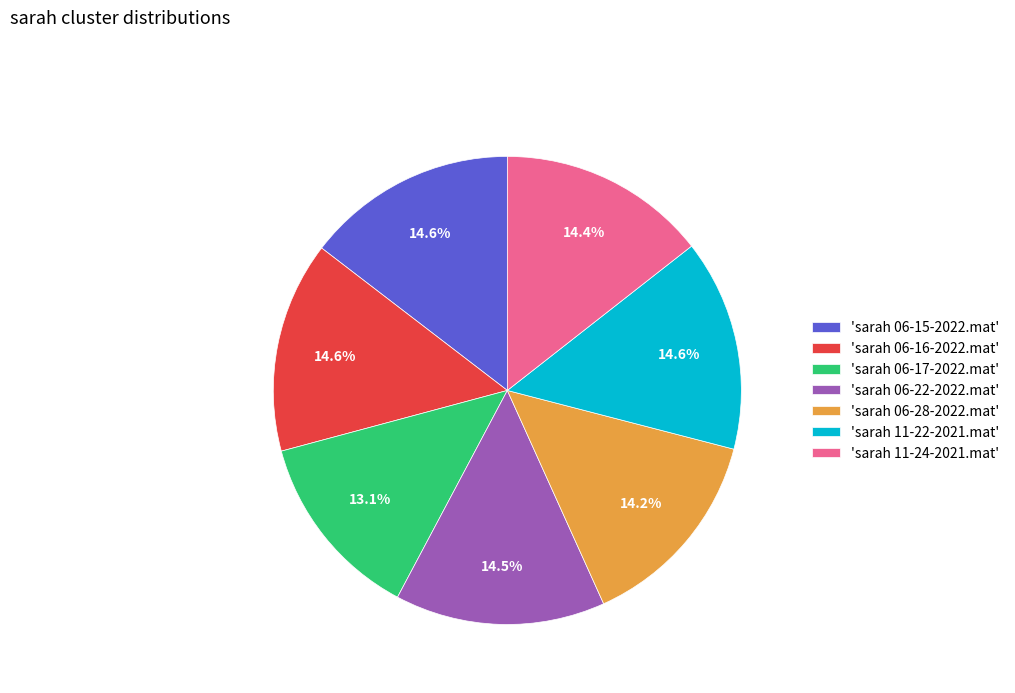

How many slices are in this pie chart?

7